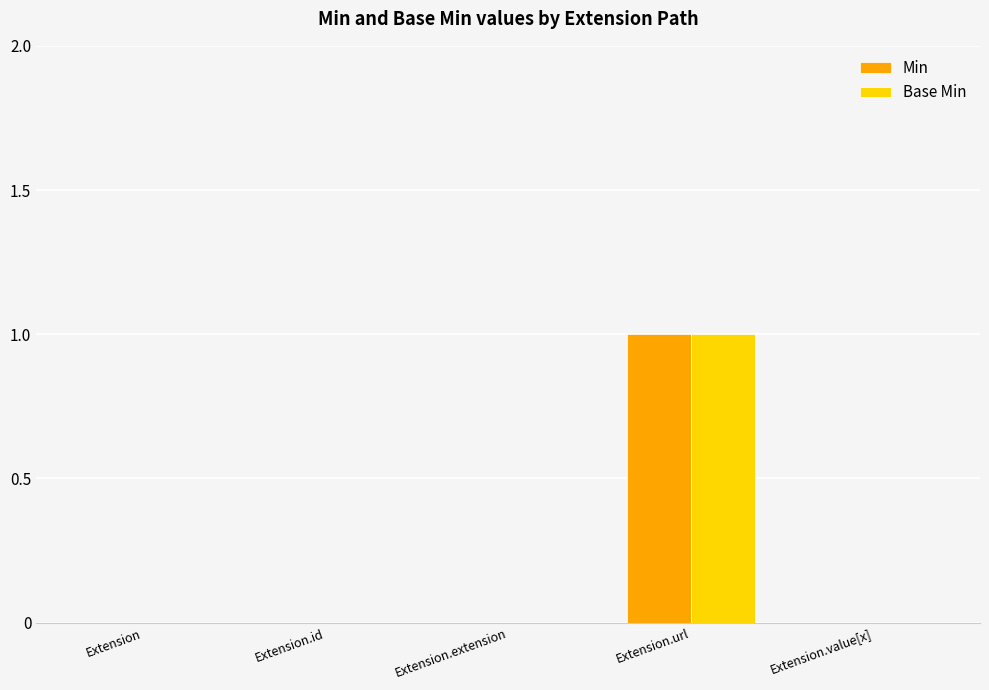

True or false: Min has a value of -1 at Extension.extension.

False